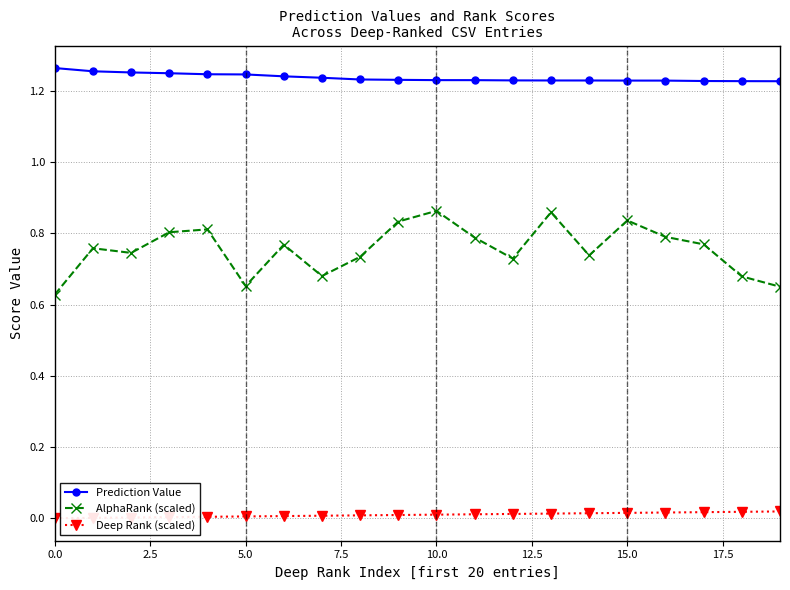

Which series has the widest spread of values?

AlphaRank (scaled)